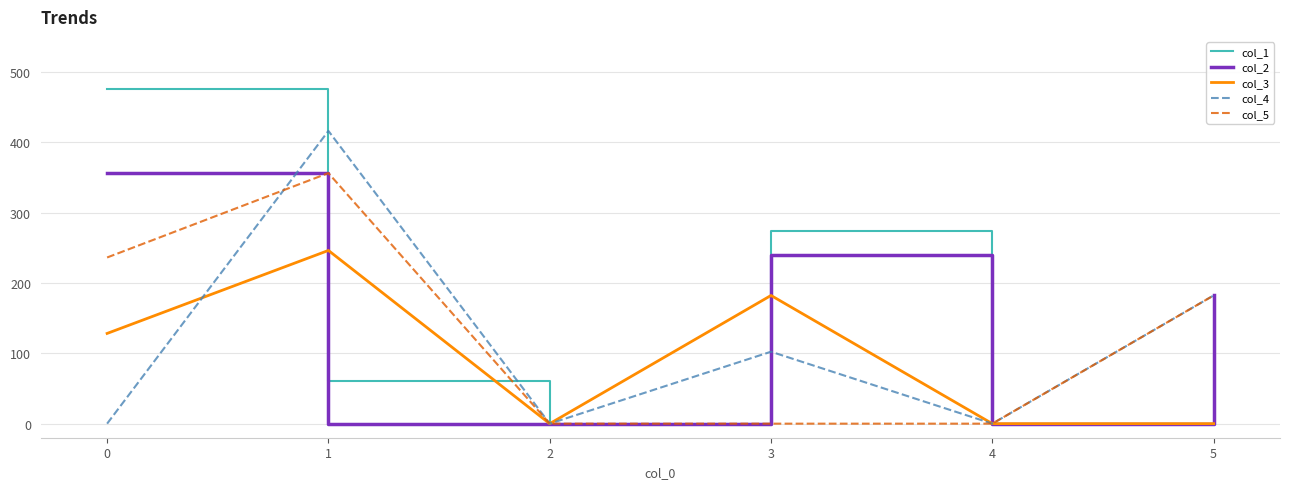

Is the value of col_3 at 3 greater than the value of col_4 at 1?

No